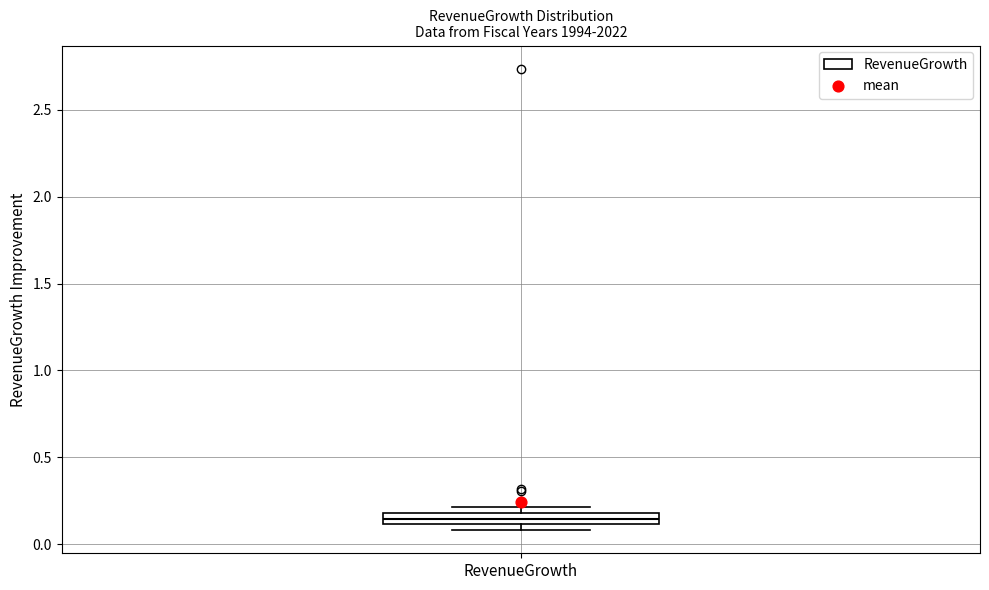

Where does the median line of the box for RevenueGrowth sit on the y-axis? The values are not printed on the chart, so give them approximately, as read against the axis.

0.15